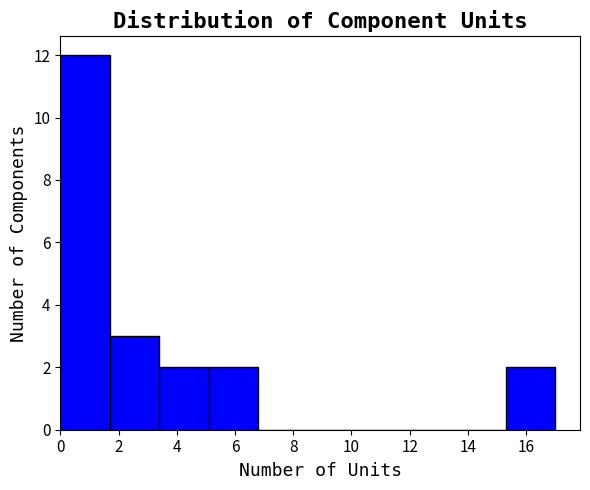

Reading left to right, transcribe this chart: for each bar, give the range it covers on the x-axis and its height. Neither the bar edges nor the heights are printed on the chart, so give them approximately, as read against the axes.

0.0 to 1.7: 12
1.7 to 3.4: 3
3.4 to 5.1: 2
5.1 to 6.8: 2
6.8 to 8.5: 0
8.5 to 10.2: 0
10.2 to 11.9: 0
11.9 to 13.6: 0
13.6 to 15.3: 0
15.3 to 17.0: 2